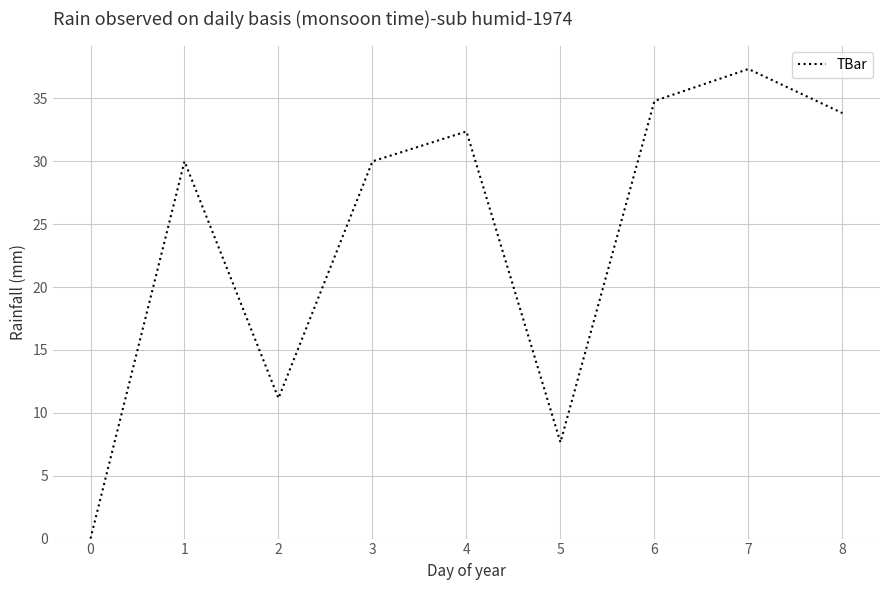

What is the change in value from 1 to 7?

+7.3